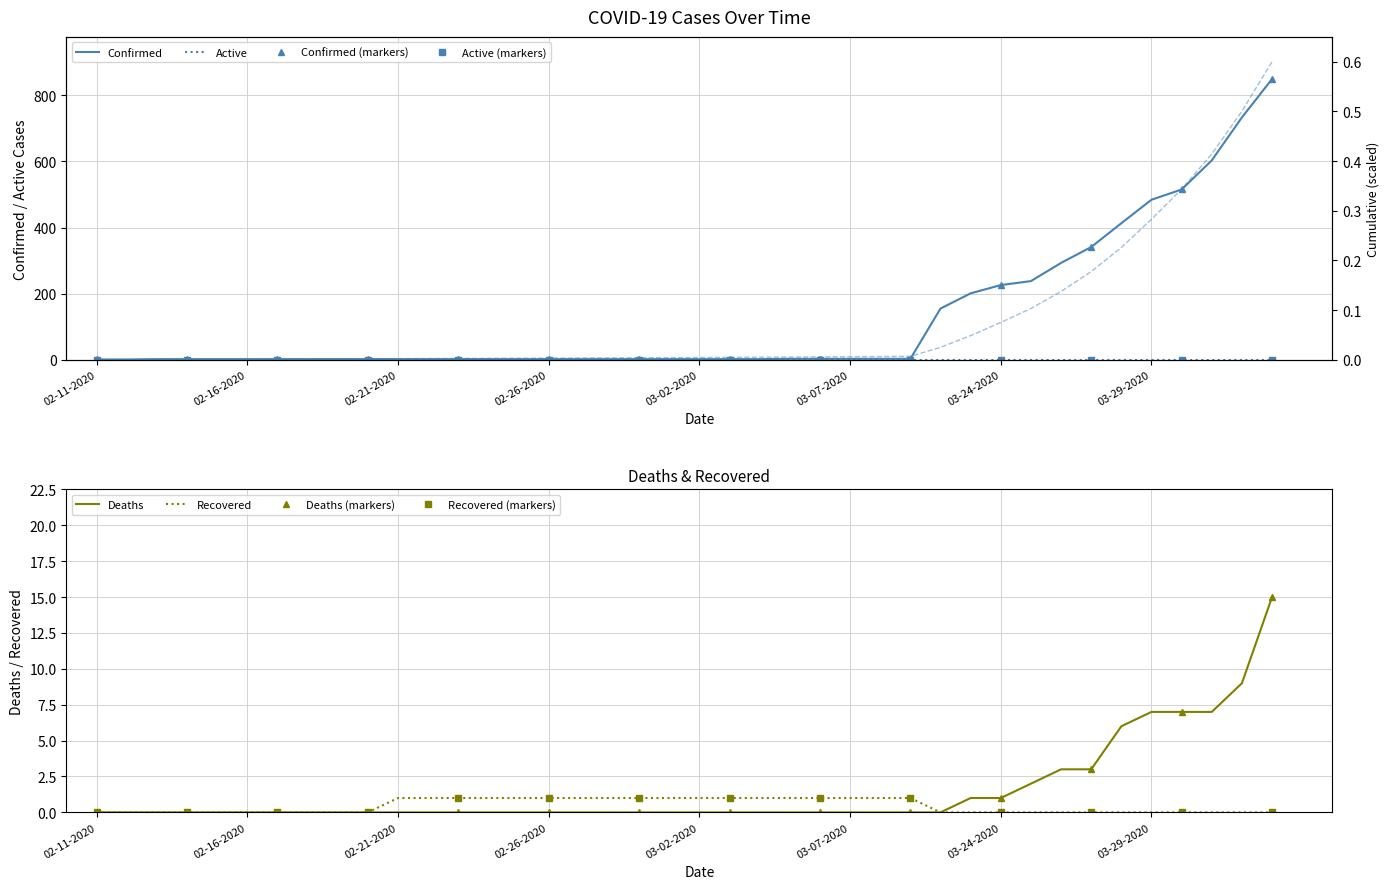

True or false: Recovered has a value of 1 at 02-26-2020.

True